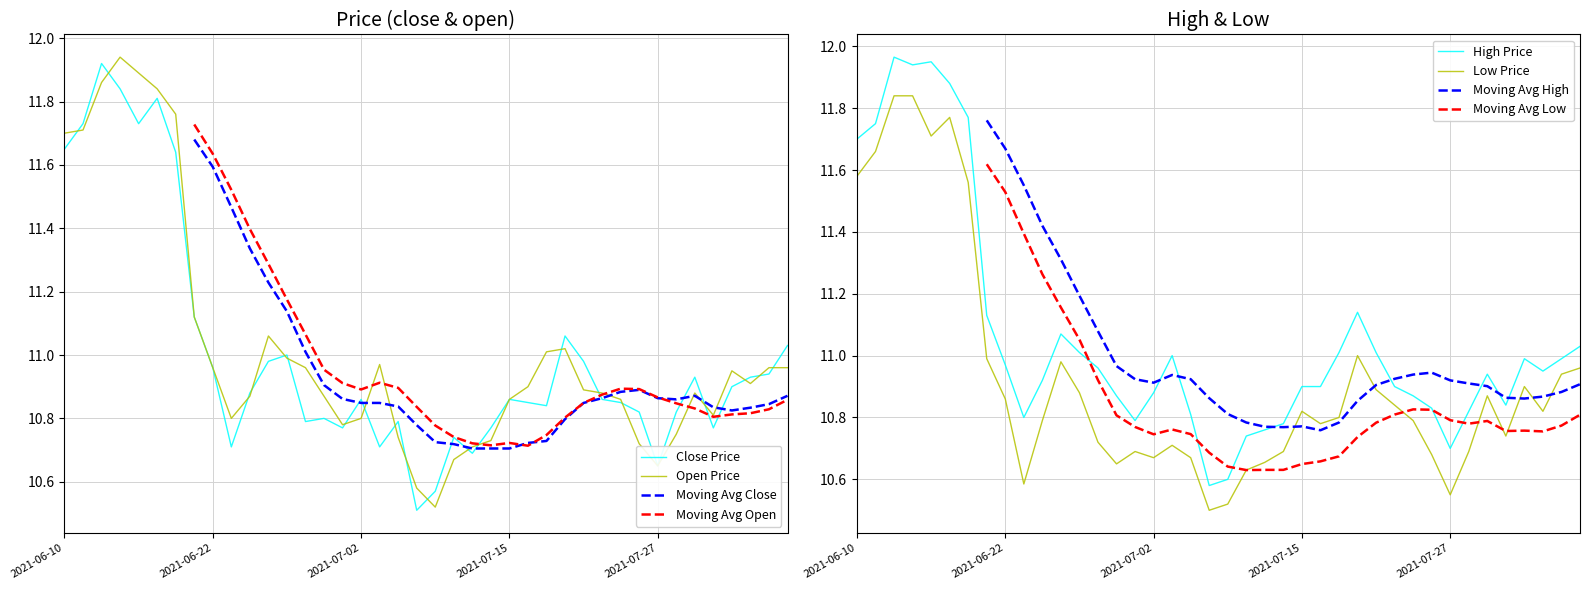

What is the sum of all high values?

442.4